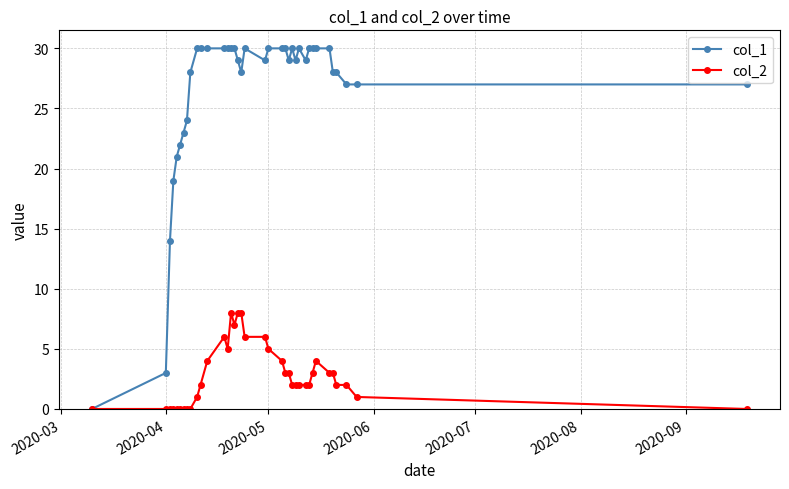

True or false: col_1 has more than 1 interior local peaks.

True